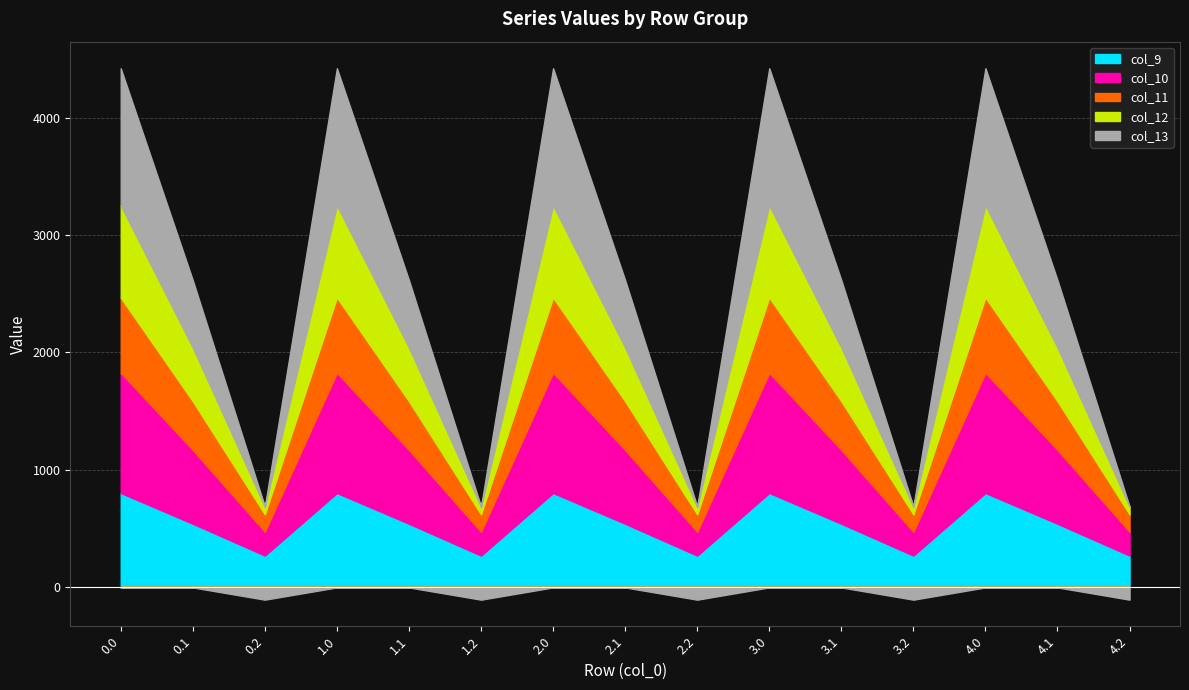

How many lines are shown in the chart?

5